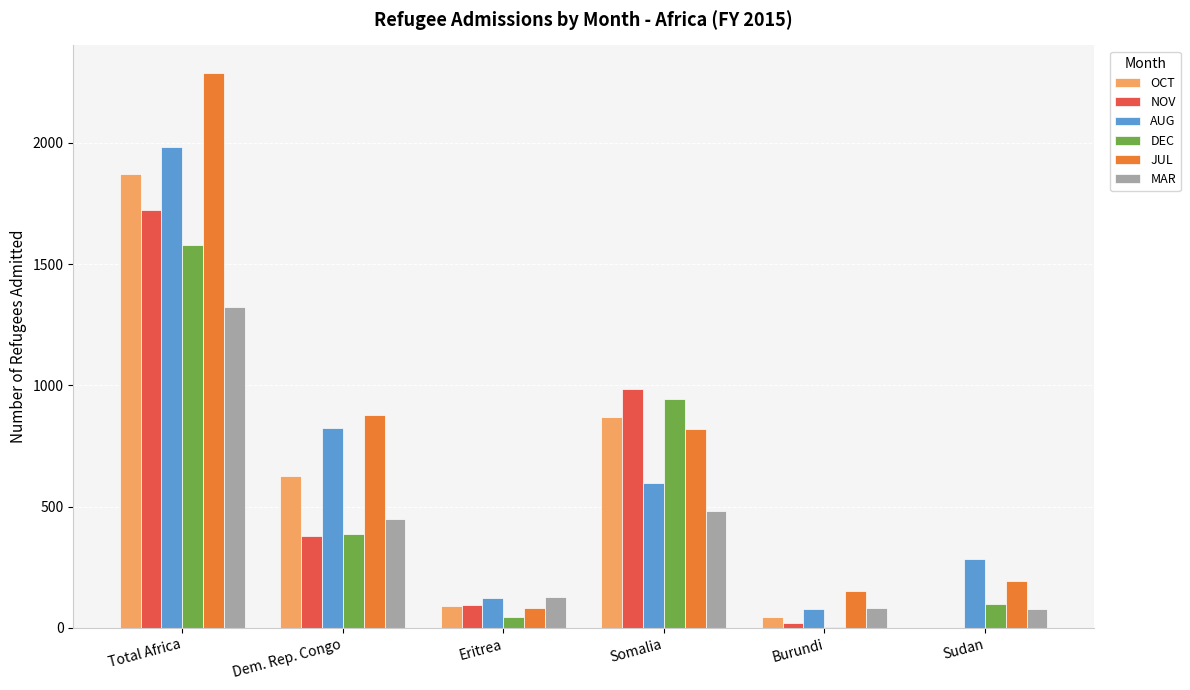

What is the total value across all series at Dem. Rep. Congo?

3541